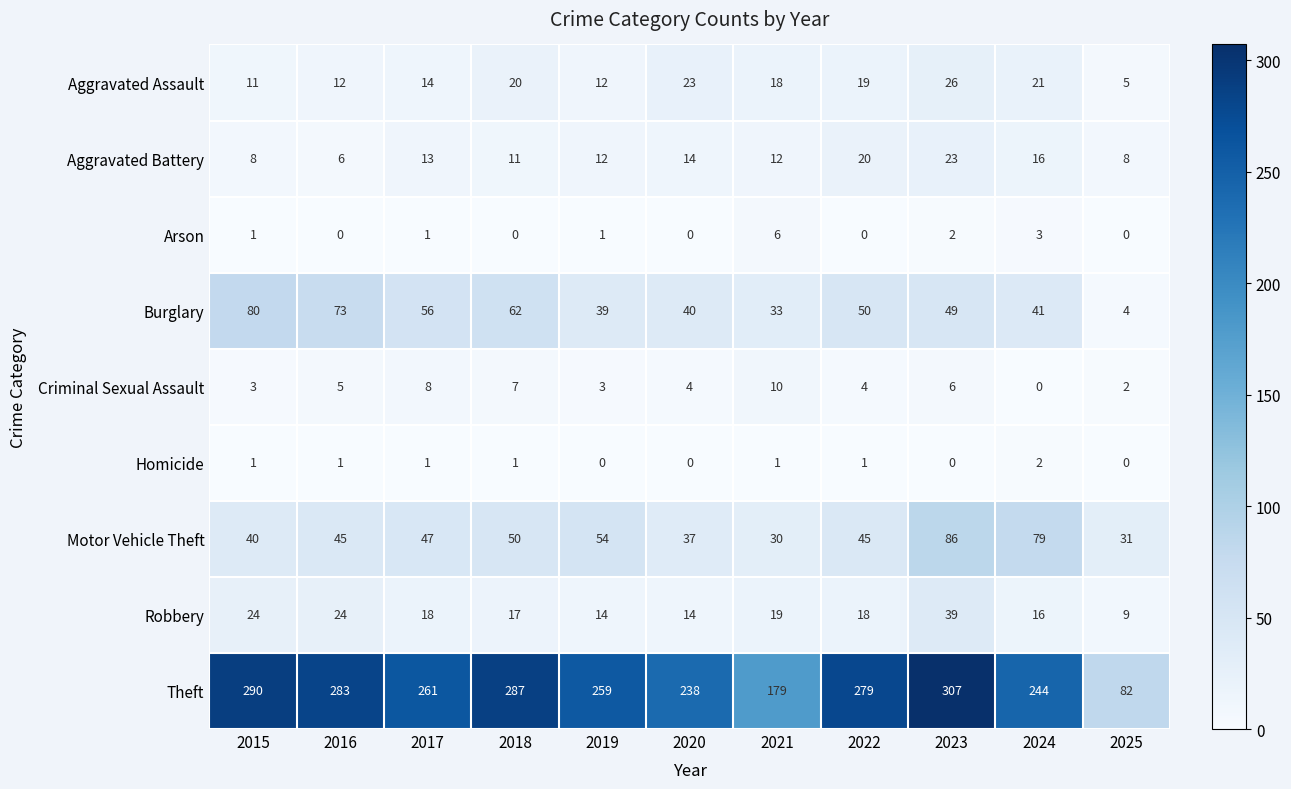

What is the spread (max minus min) of values at 2016?

283